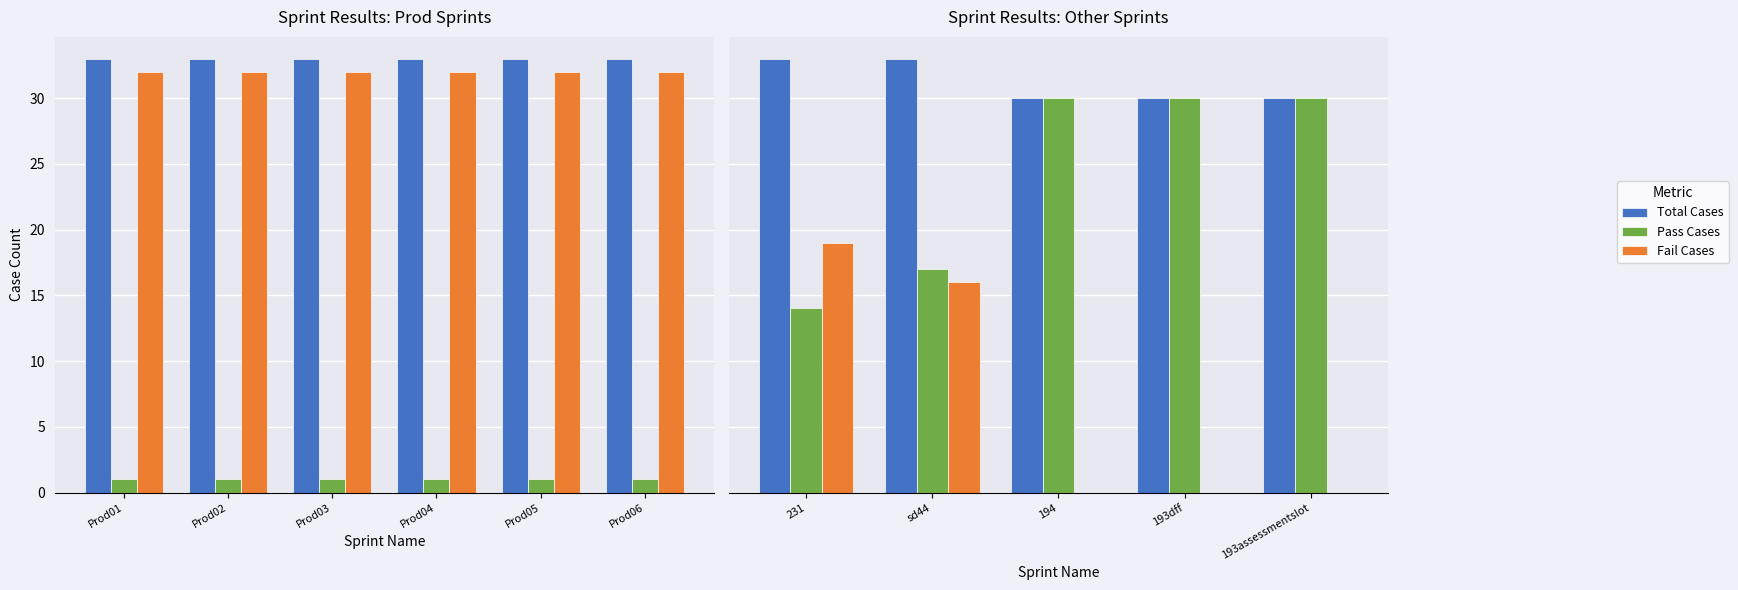

True or false: Total Cases has a value of 33 at Prod02.

True